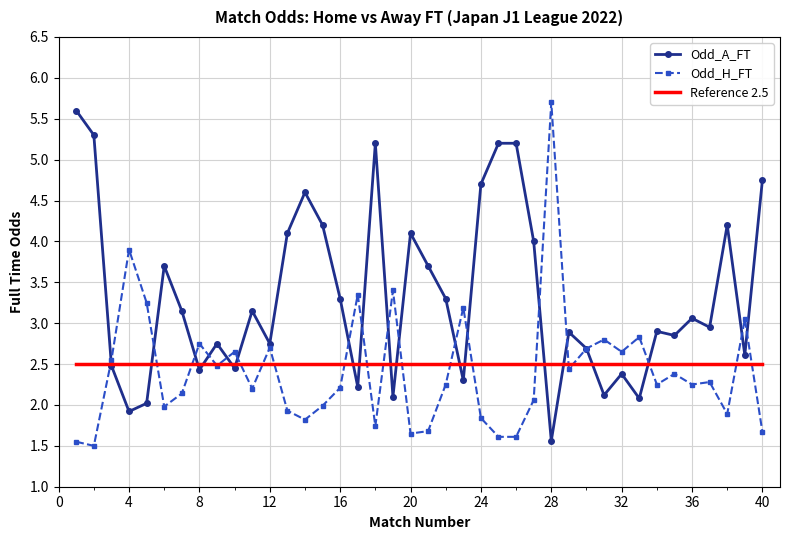

True or false: Odd_H_FT and Reference 2.5 intersect in this chart.

True